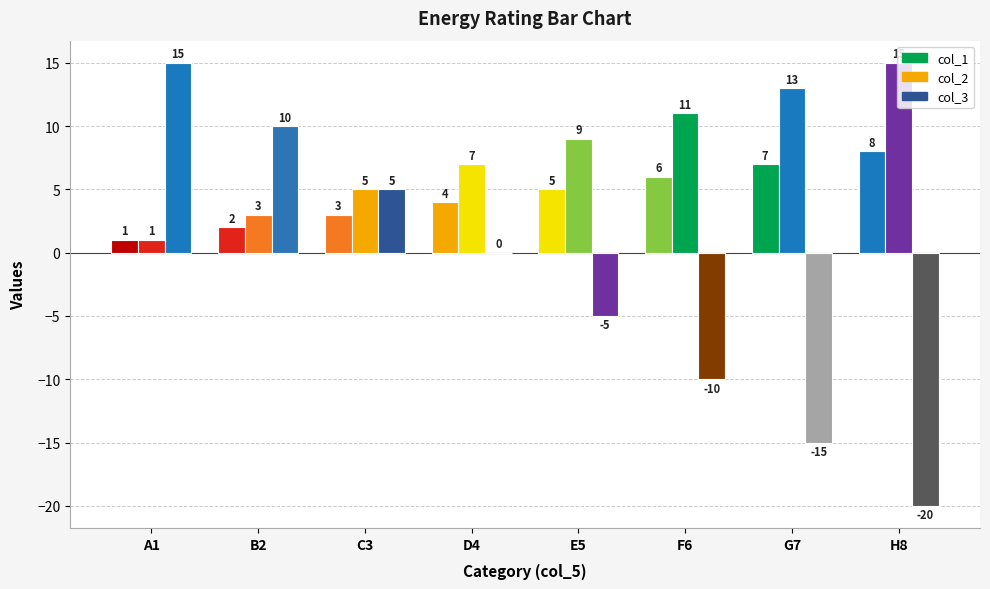

Count the number of data series in this chart.

3